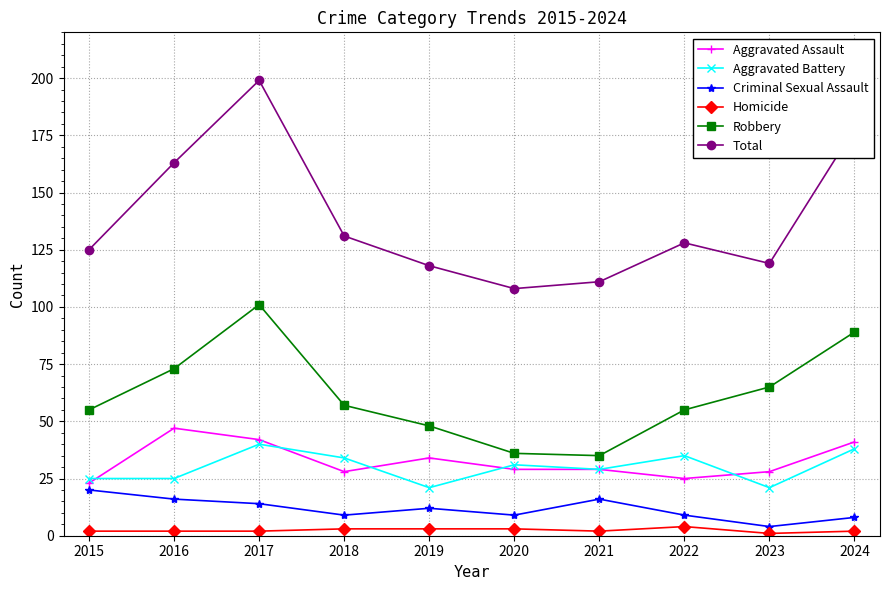

The value of Aggravated Battery at 2019 is 10. True or false?

False